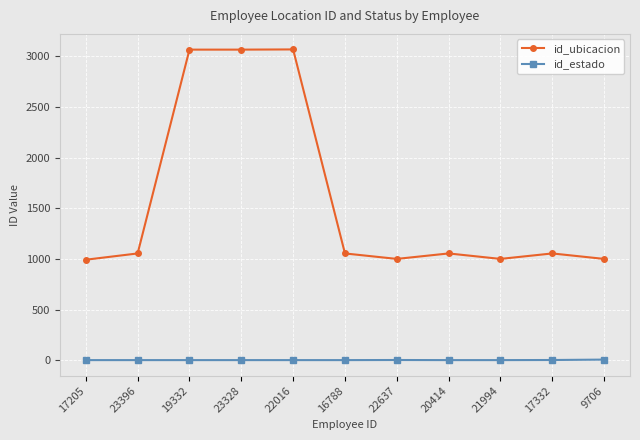

What is the difference between the id_estado values at 9706 and 22016?

5